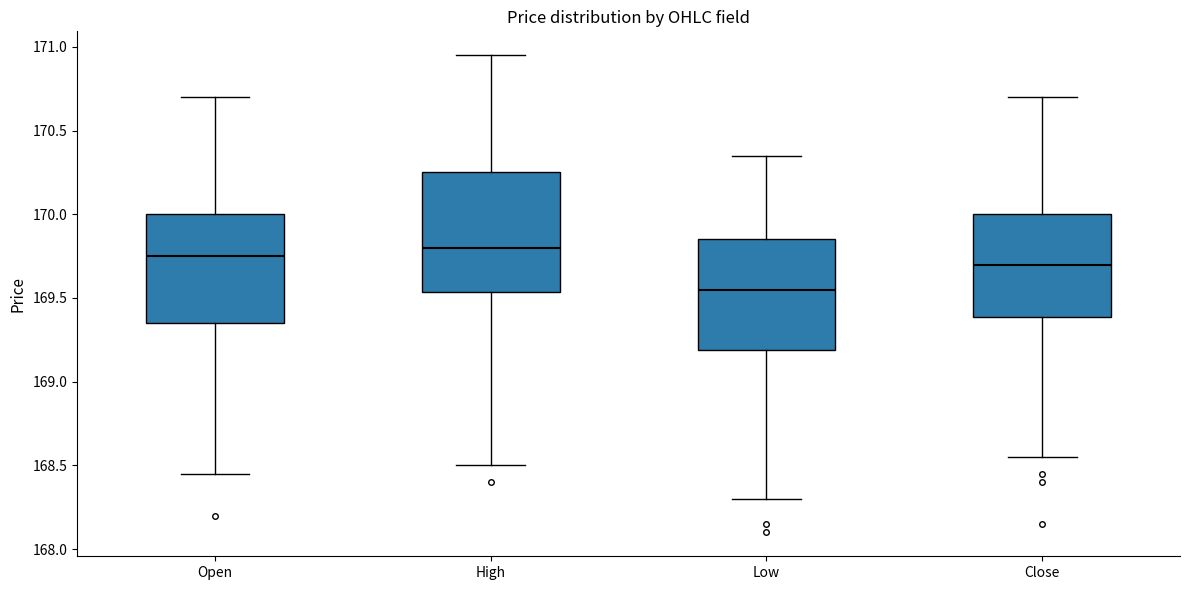

Reading left to right, transcribe this box plot: for each box, give where its median line is, the range the box spans, and where its two whiskers end, as read against the y-axis. The values are not printed on the chart, so give them approximately, as read against the axis.

Open: median 169.75, box 169.35 to 170.00, whiskers 168.45 to 170.70
High: median 169.80, box 169.55 to 170.25, whiskers 168.50 to 170.95
Low: median 169.55, box 169.20 to 169.85, whiskers 168.30 to 170.35
Close: median 169.70, box 169.40 to 170.00, whiskers 168.55 to 170.70